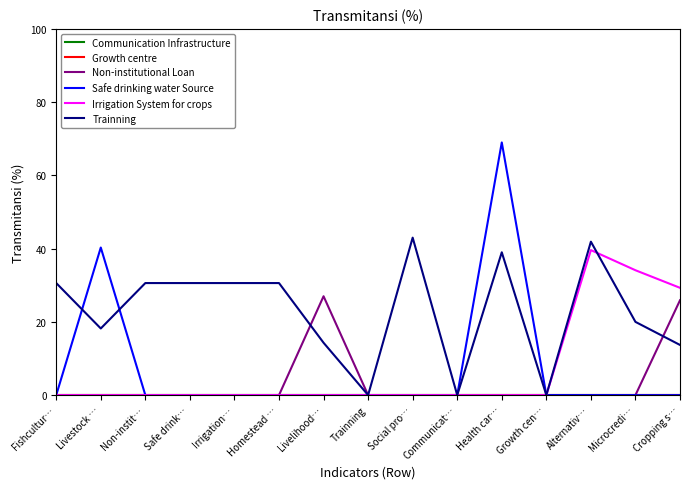

At which label does Communication Infrastructure reach its peak?

Fishcultur…